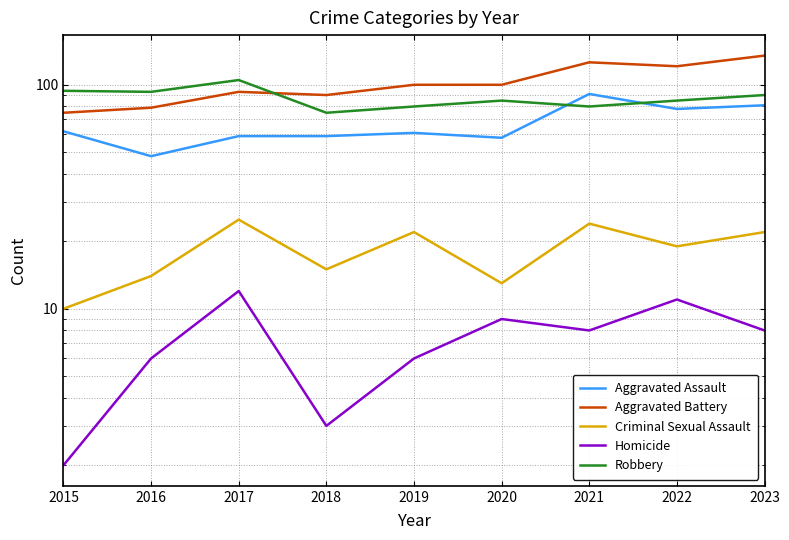

What is the highest value of the Criminal Sexual Assault series?

25